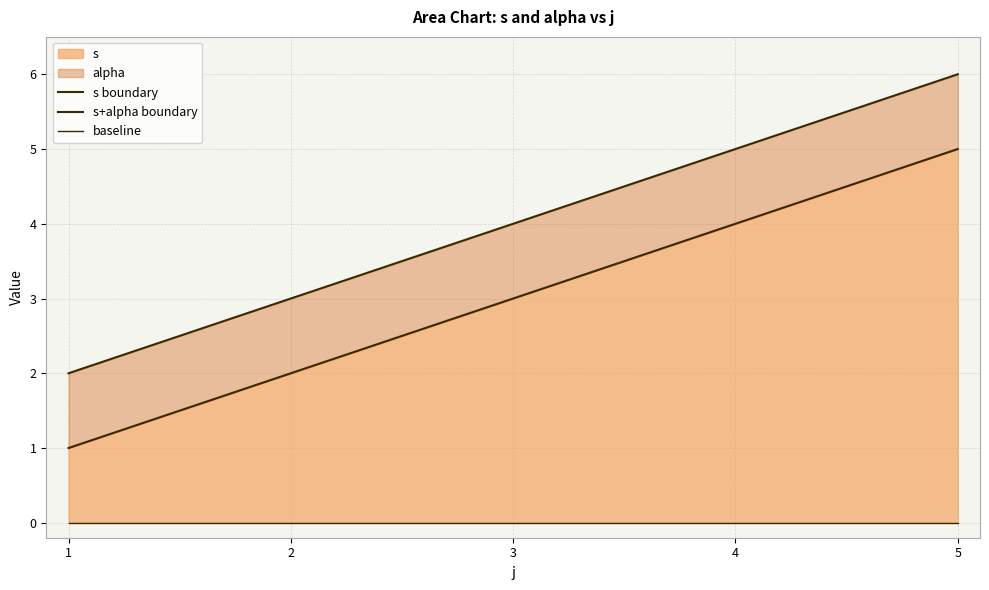

List the series in order of their overall mean, lowest first.

baseline, s boundary, s+alpha boundary